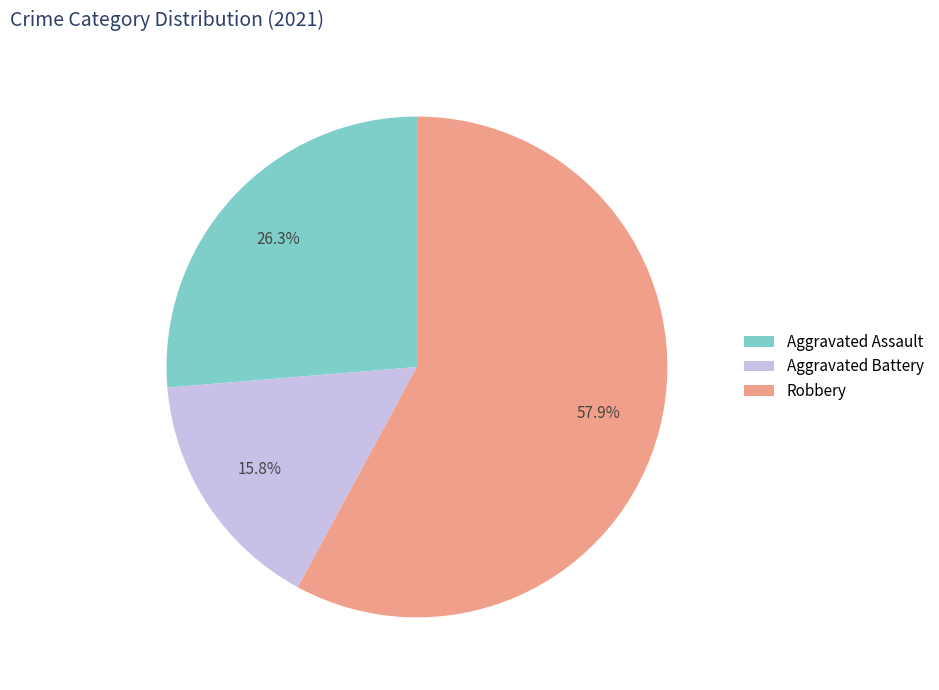

Does any single category account for the majority?

Yes